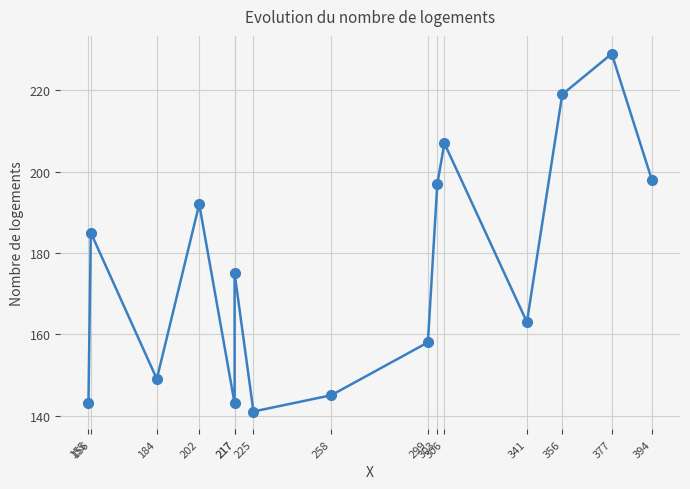

What is the value of the 5th point from the left?

143